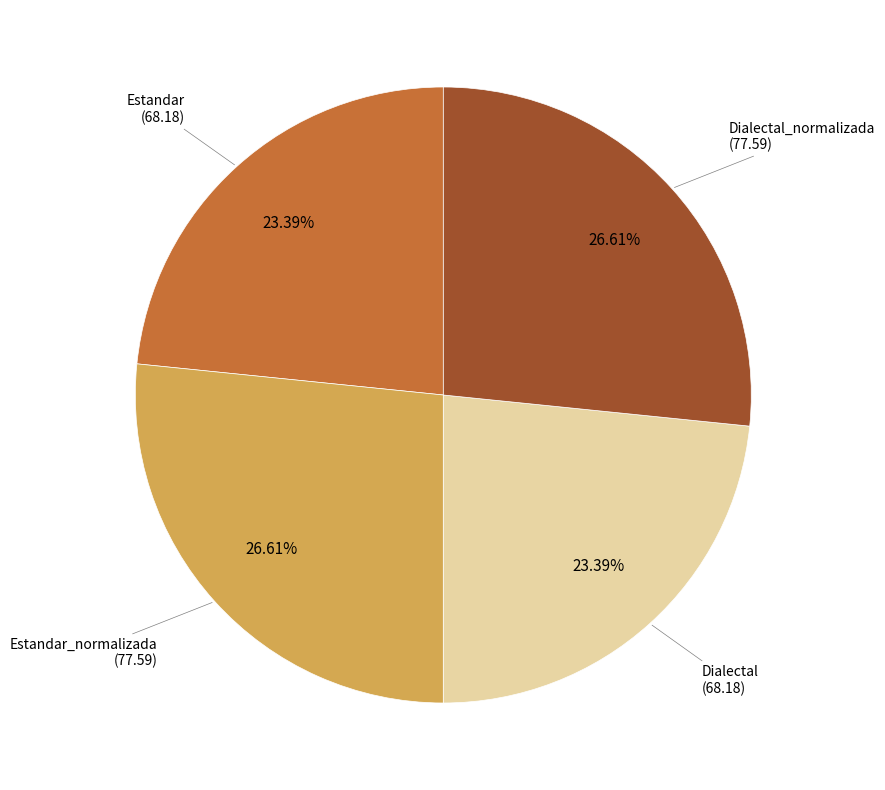

How many segments does this pie chart have?

4